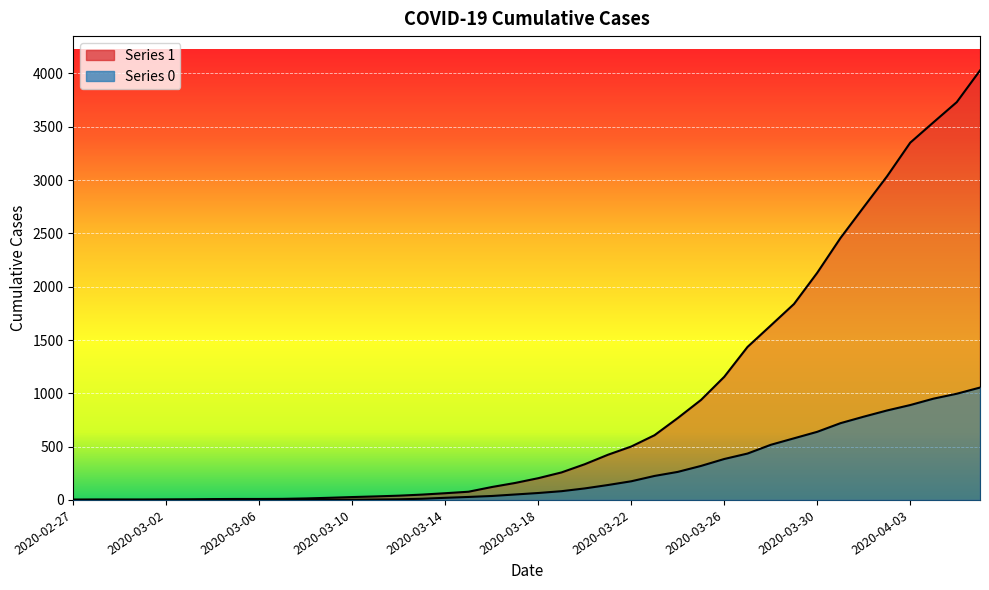

Rank the series at 2020-03-26 from lowest to highest value.

0, 1